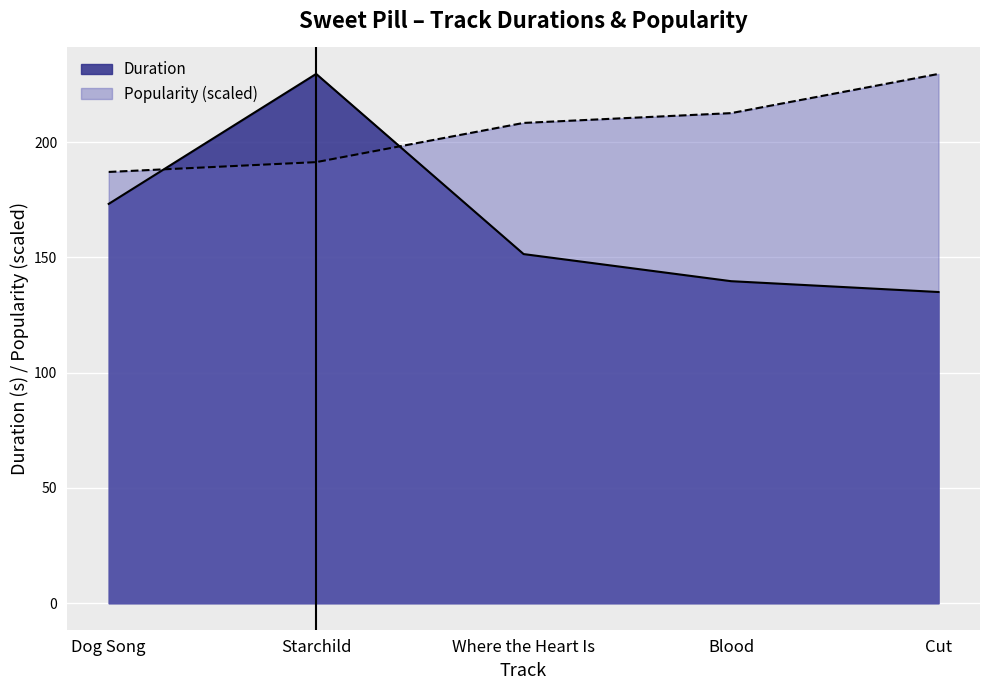

What is the label of the 3rd point from the right?

Where the Heart Is